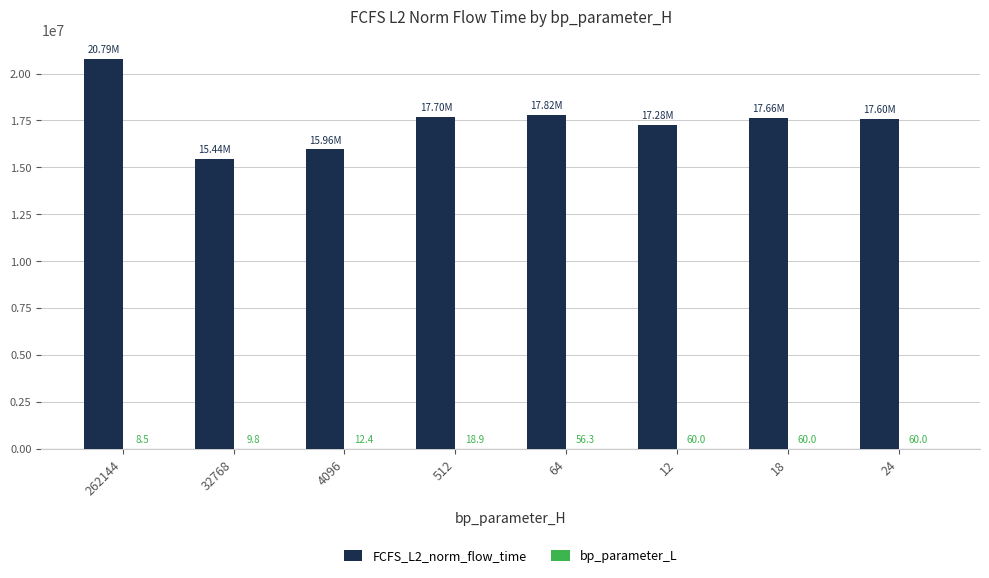

What is the sum of the FCFS_L2_norm_flow_time values at 32768 and 262144?

36234551.1